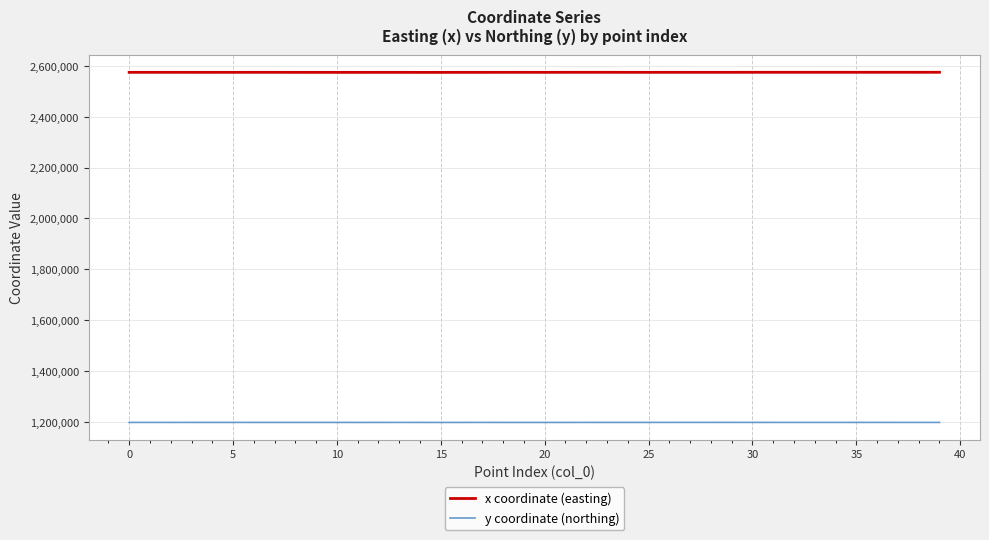

What is the maximum value shown in the chart?

2575100.9